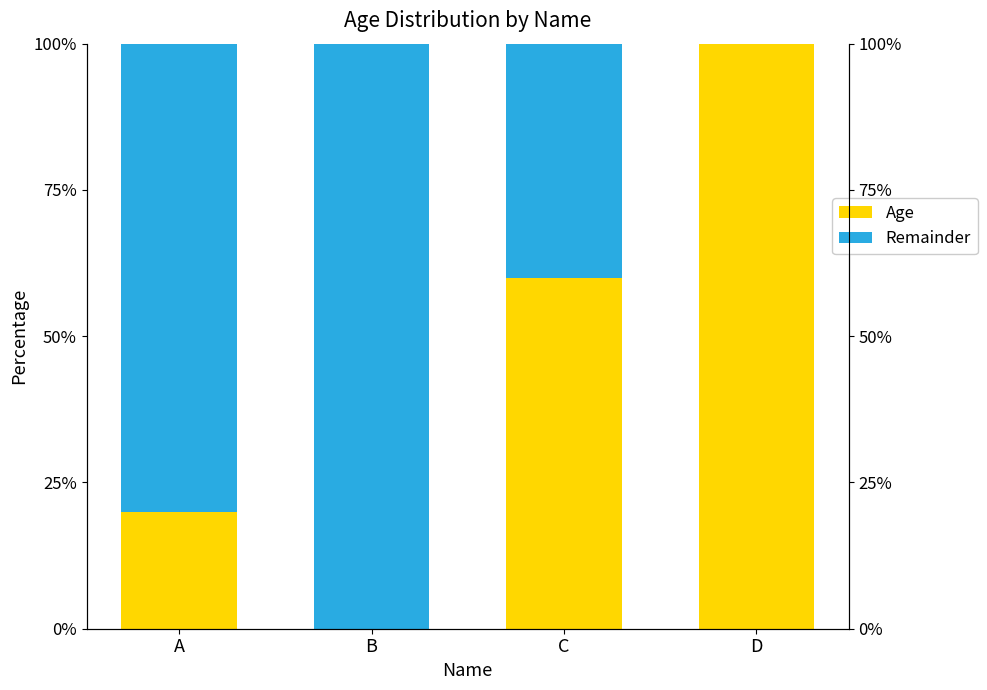

Reading right to left, list all the values displayed in this chart.

Age: D=100	C=60	B=0	A=20
Remainder: D=0	C=40	B=100	A=80